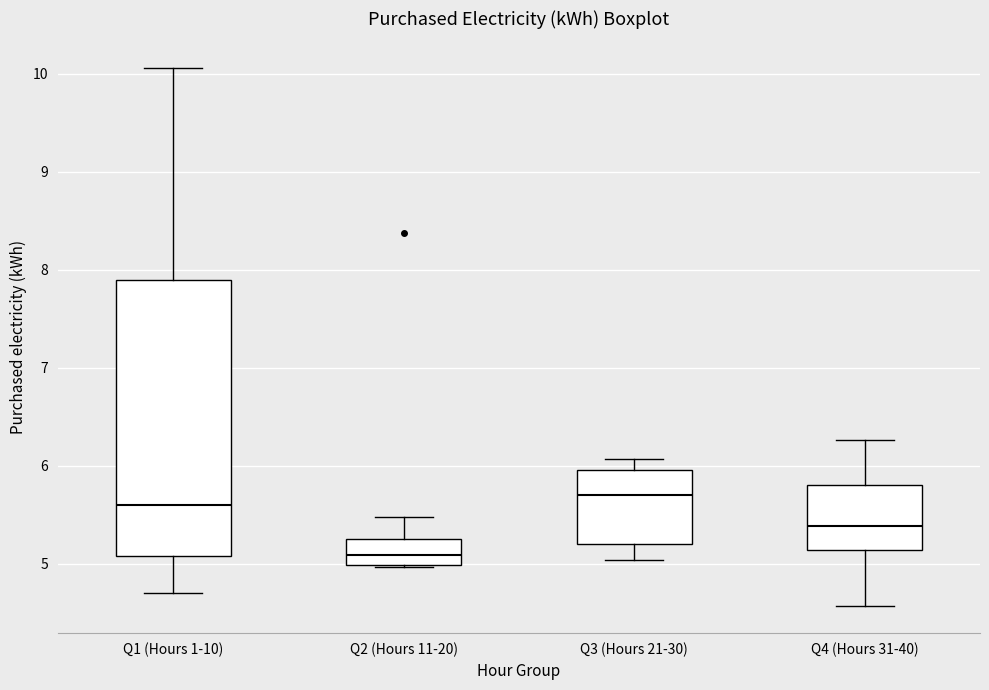

Which box has the highest median line?

Q3 (Hours 21-30)